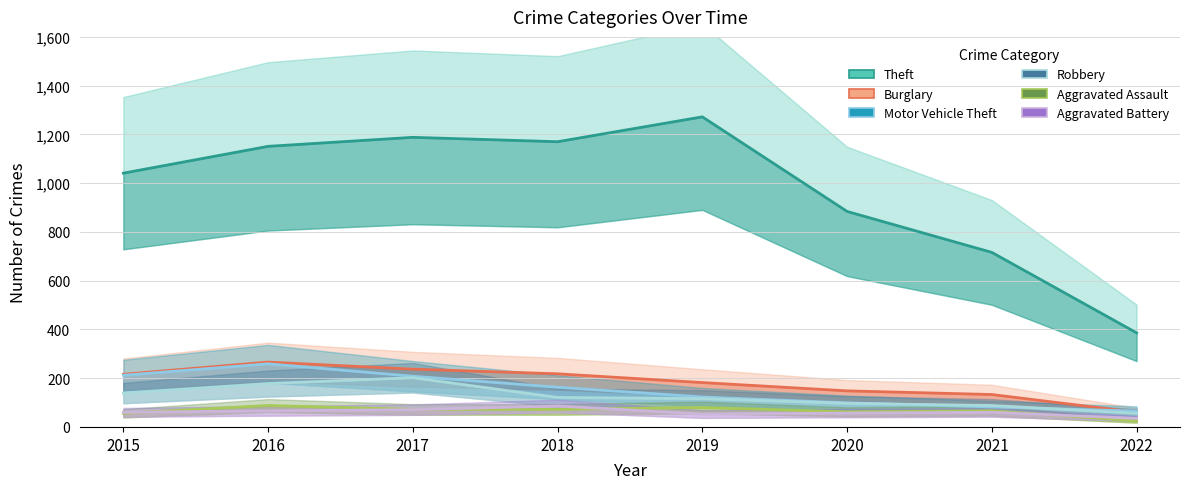

Reading left to right, extract all data points from this chart.

Theft: 2015=1041	2016=1151	2017=1188	2018=1170	2019=1272	2020=884	2021=716	2022=386
Burglary: 2015=216	2016=266	2017=237	2018=218	2019=182	2020=148	2021=133	2022=60
Motor Vehicle Theft: 2015=212	2016=259	2017=208	2018=163	2019=123	2020=99	2021=82	2022=65
Robbery: 2015=139	2016=178	2017=202	2018=121	2019=116	2020=97	2021=88	2022=56
Aggravated Assault: 2015=56	2016=88	2017=72	2018=72	2019=80	2020=62	2021=66	2022=25
Aggravated Battery: 2015=60	2016=66	2017=71	2018=86	2019=53	2020=57	2021=60	2022=35